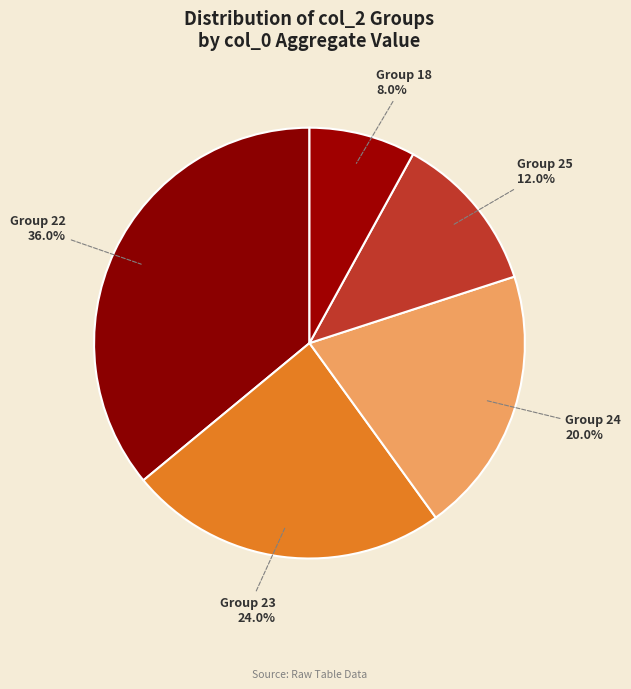

What percentage do Group 25 and Group 22 together represent?

48.0%